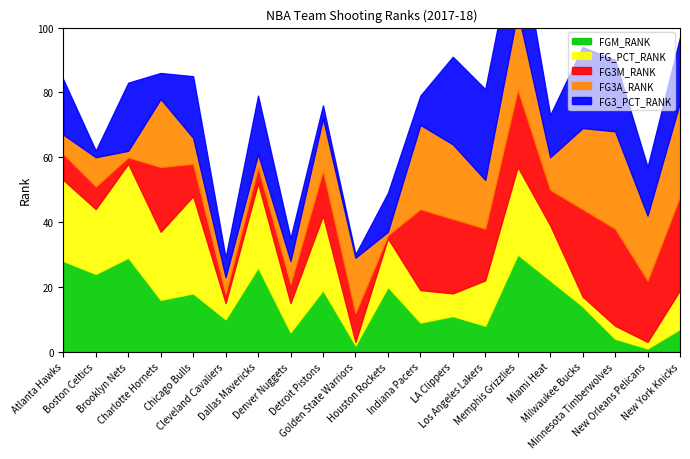

What is the sum of the FGM_RANK values at Detroit Pistons and Los Angeles Lakers?

27